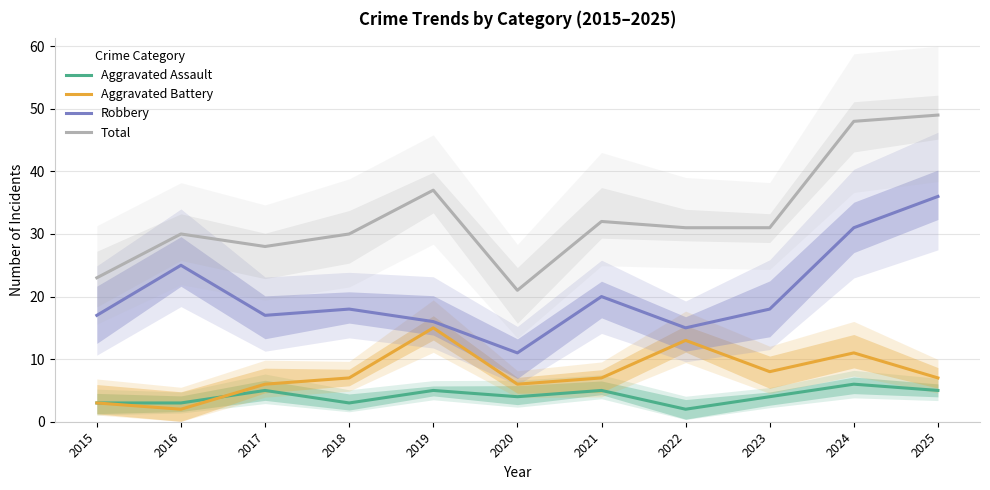

What is the sum of the Aggravated Battery values at 2025 and 2018?

14